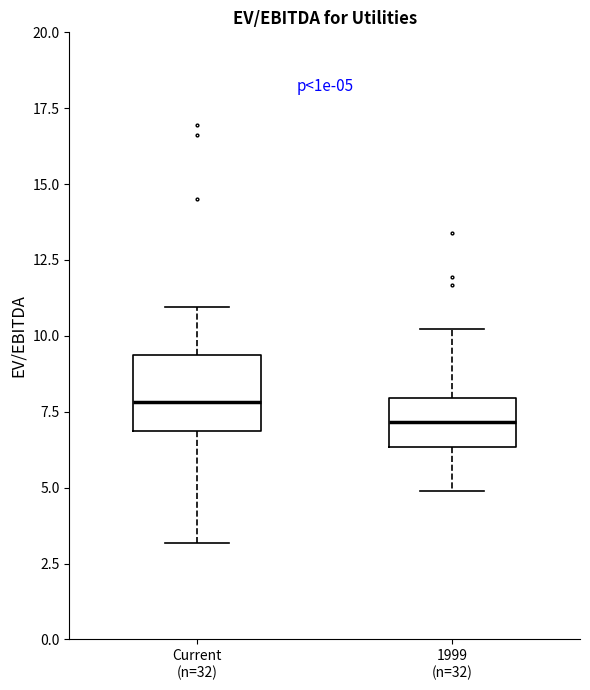

Comparing the boxes themselves (not the whiskers), which one is the tallest?

Current (n=32)